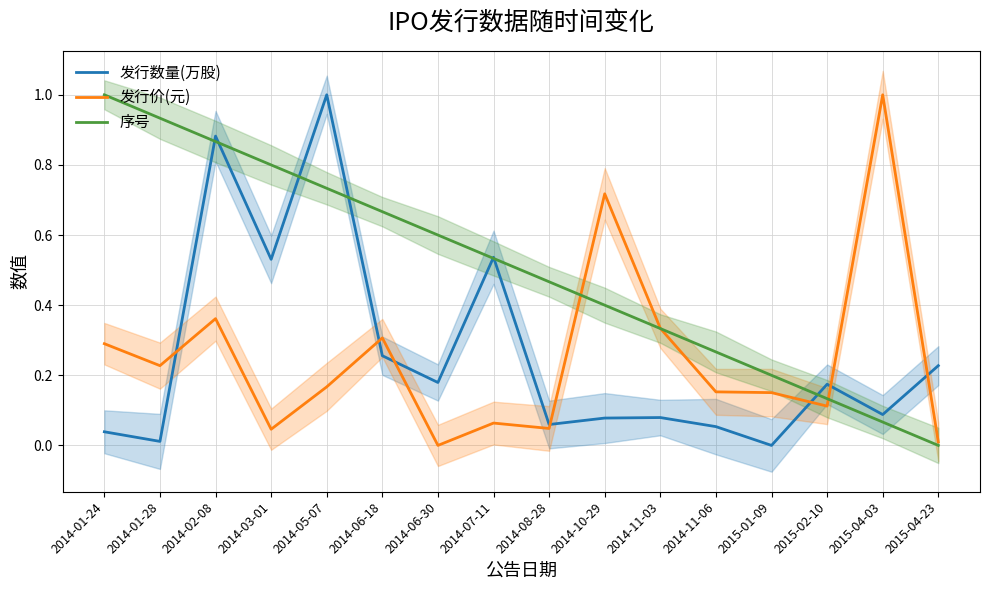

Reading right to left, what are all the values shown in this chart?

发行数量(万股): 2015-04-23=0.2	2015-04-03=0.1	2015-02-10=0.2	2015-01-09=0.0	2014-11-06=0.1	2014-11-03=0.1	2014-10-29=0.1	2014-08-28=0.1	2014-07-11=0.5	2014-06-30=0.2	2014-06-18=0.3	2014-05-07=1.0	2014-03-01=0.5	2014-02-08=0.9	2014-01-28=0.0	2014-01-24=0.0
发行价(元): 2015-04-23=0.0	2015-04-03=1.0	2015-02-10=0.1	2015-01-09=0.2	2014-11-06=0.2	2014-11-03=0.3	2014-10-29=0.7	2014-08-28=0.0	2014-07-11=0.1	2014-06-30=0.0	2014-06-18=0.3	2014-05-07=0.2	2014-03-01=0.0	2014-02-08=0.4	2014-01-28=0.2	2014-01-24=0.3
序号: 2015-04-23=0.0	2015-04-03=0.1	2015-02-10=0.1	2015-01-09=0.2	2014-11-06=0.3	2014-11-03=0.3	2014-10-29=0.4	2014-08-28=0.5	2014-07-11=0.5	2014-06-30=0.6	2014-06-18=0.7	2014-05-07=0.7	2014-03-01=0.8	2014-02-08=0.9	2014-01-28=0.9	2014-01-24=1.0